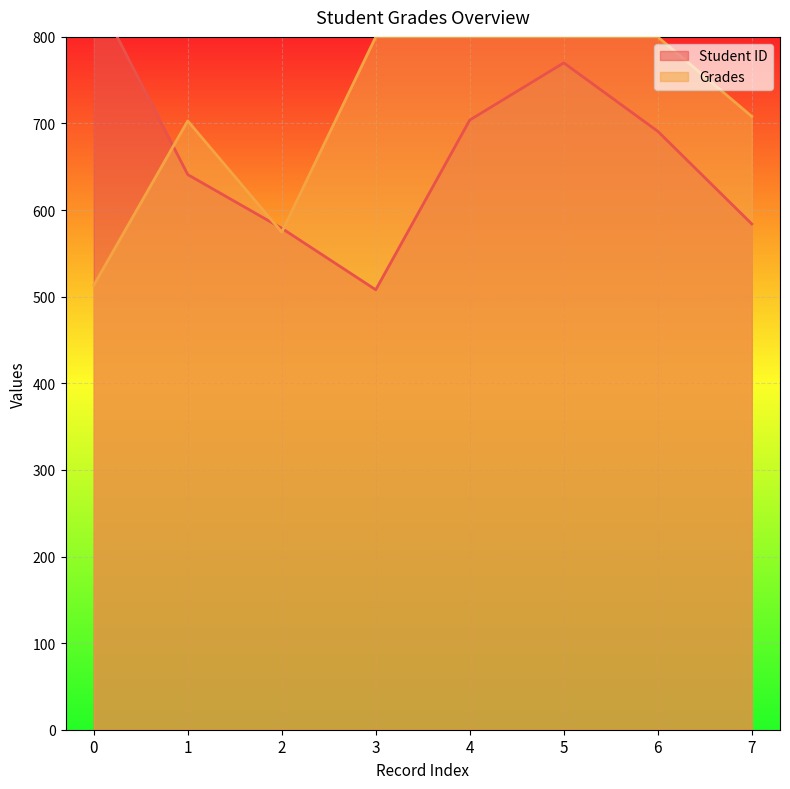

List the series in order of their overall mean, highest first.

Grades, Student ID